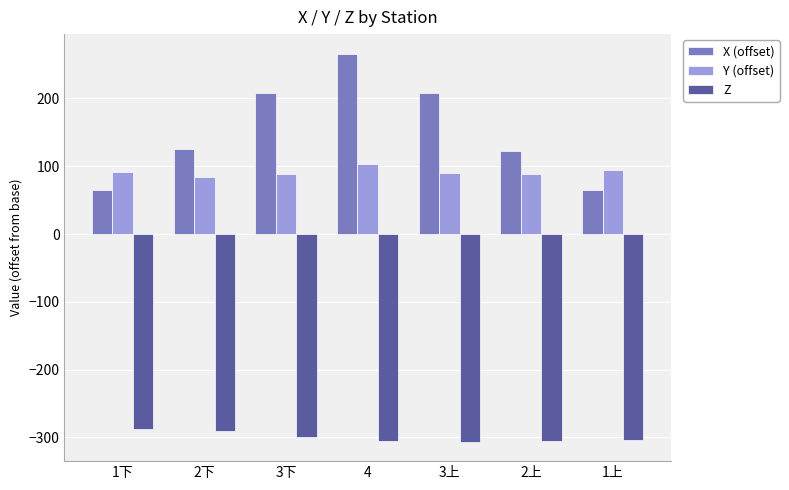

Which series has the largest range (max minus min)?

X (offset)